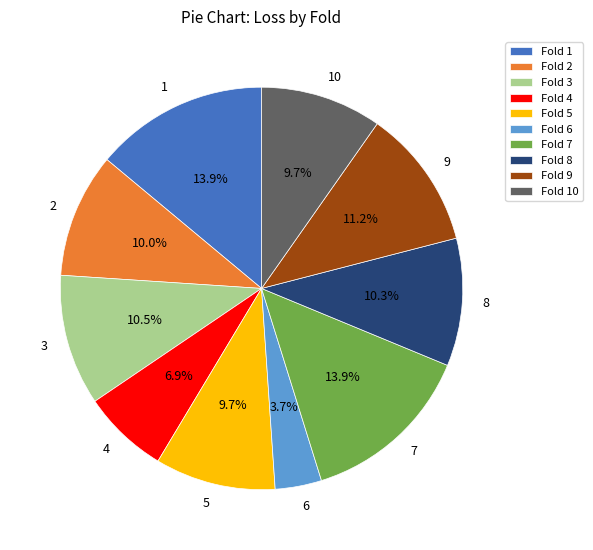

Does 9 represent more than half of the total?

No